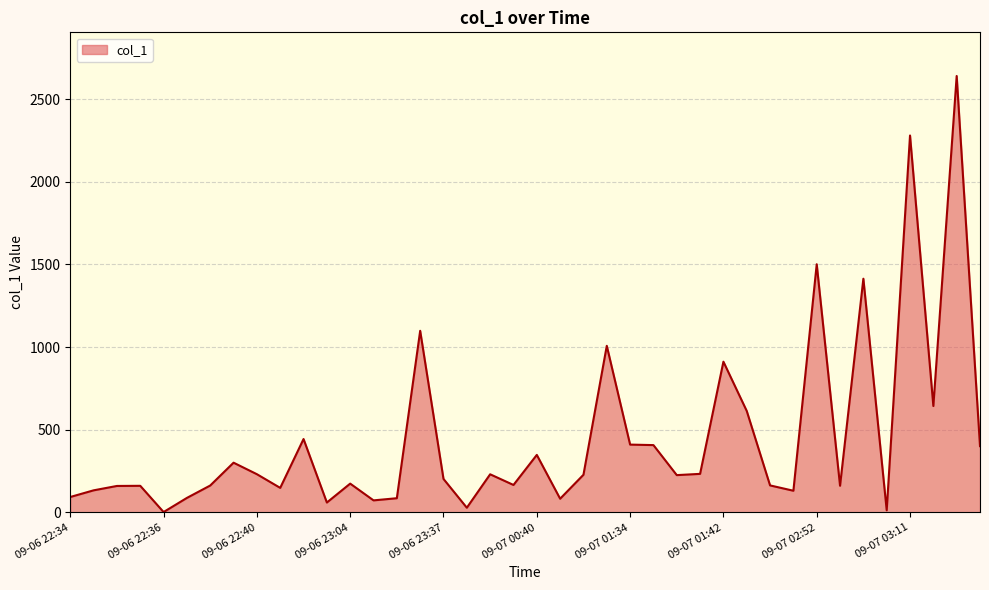

How many values exceed 226?

20